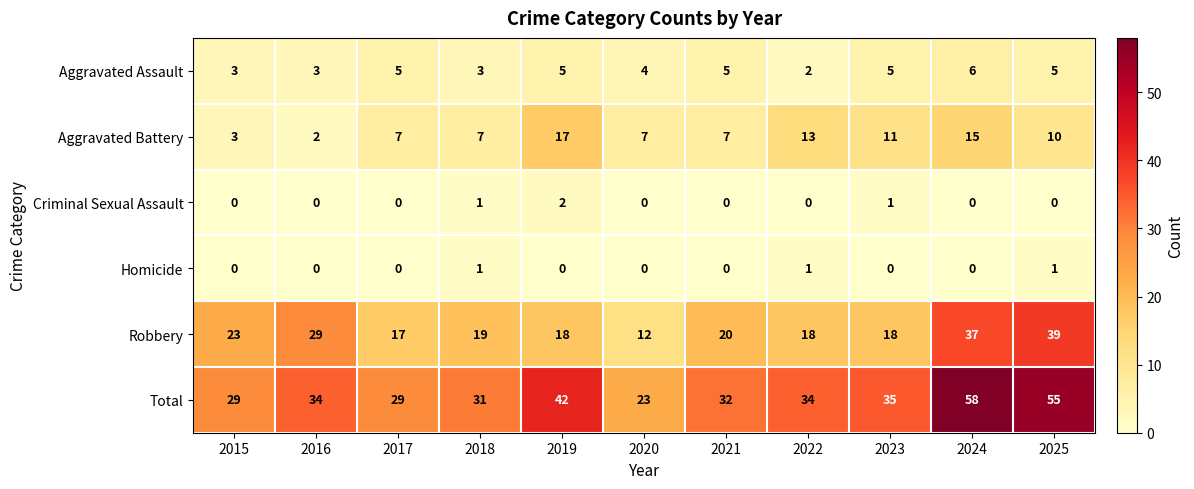

Where is Robbery nearest to the value 25?

2015